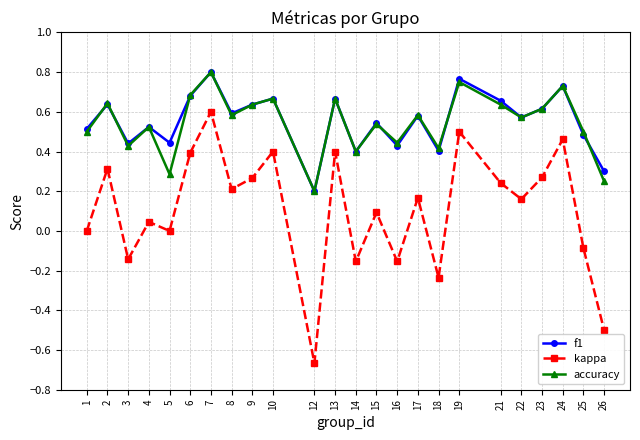

The kappa series shows -0.9 at 5. True or false?

False